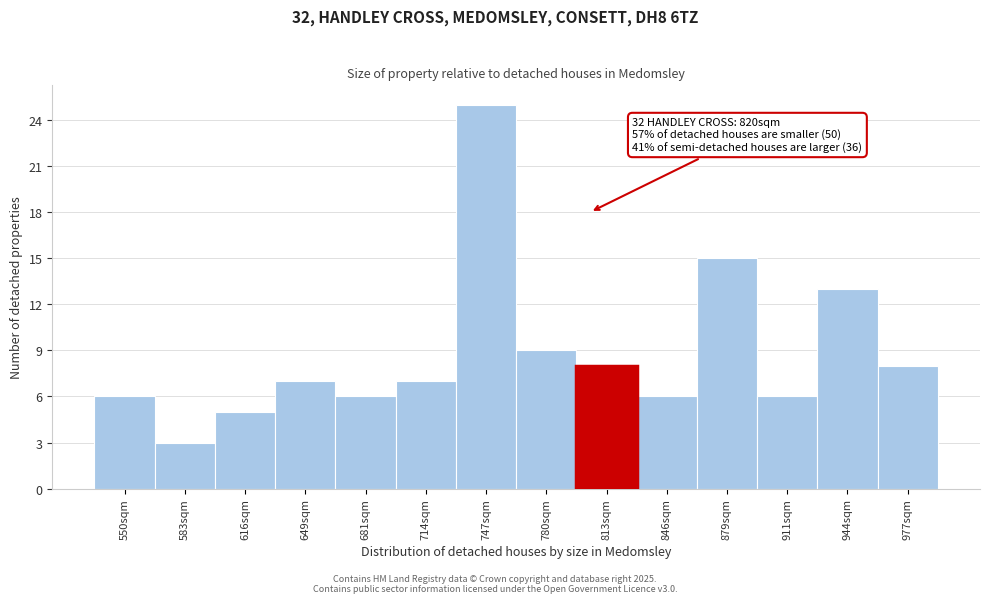

Reading left to right, list all the values displayed in this chart.

6	3	5	7	6	7	25	9	8	6	15	6	13	8